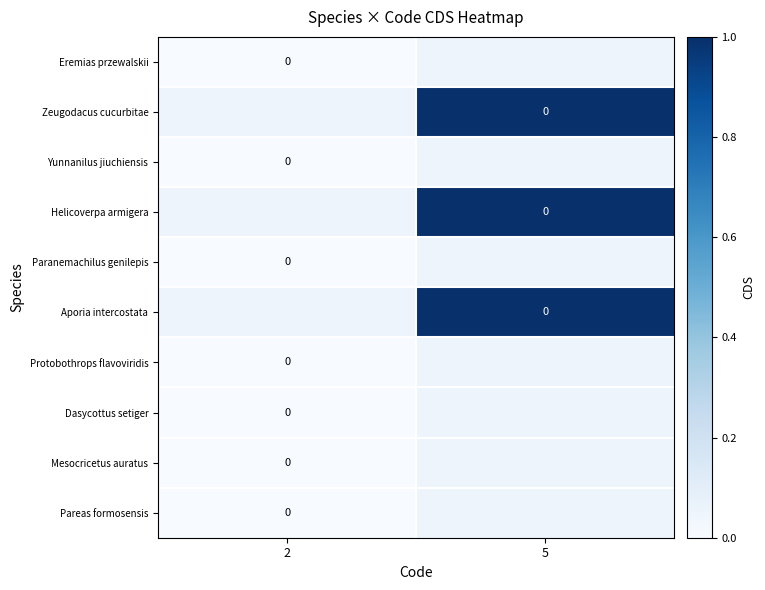

At which category is the sum across all series the highest?

5